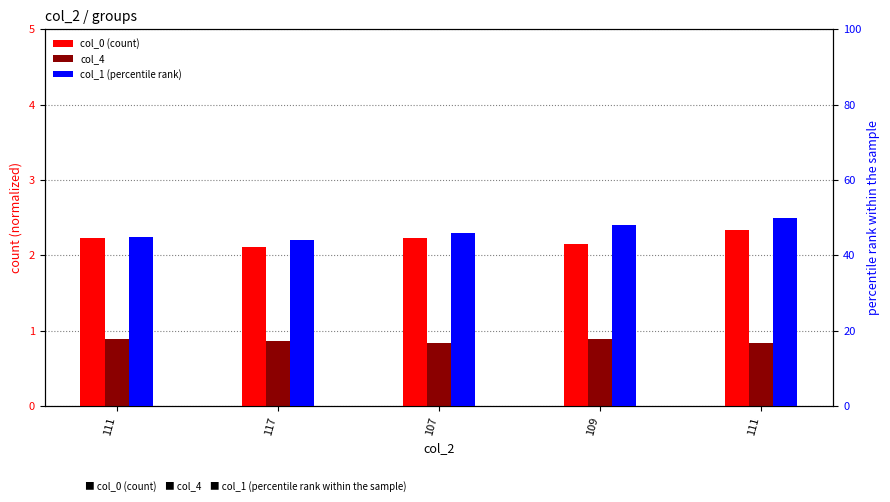

Is it true that col_1 (percentile rank) equals 46.0 at 107?

True